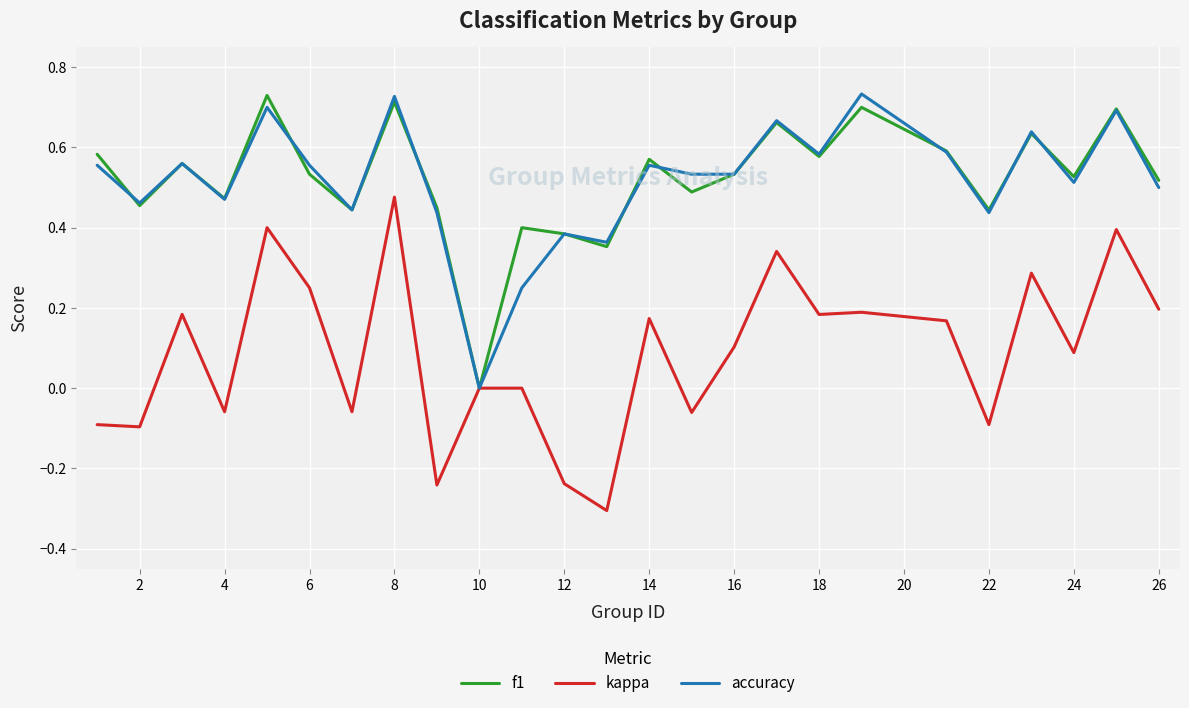

What is the difference between the maximum and minimum values in the kappa series?

0.8